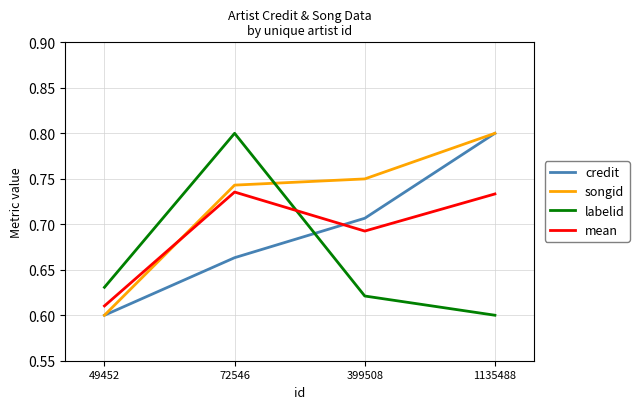

Rank the categories by labelid value from lowest to highest.

1135488, 399508, 49452, 72546